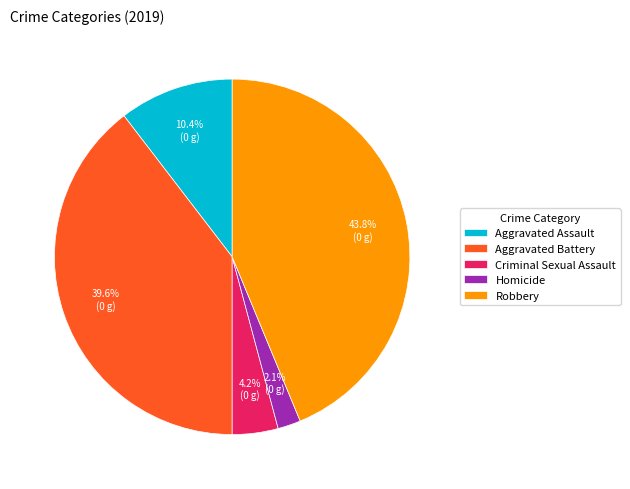

What is the ratio of the value at Criminal Sexual Assault to the value at Homicide?

2.0